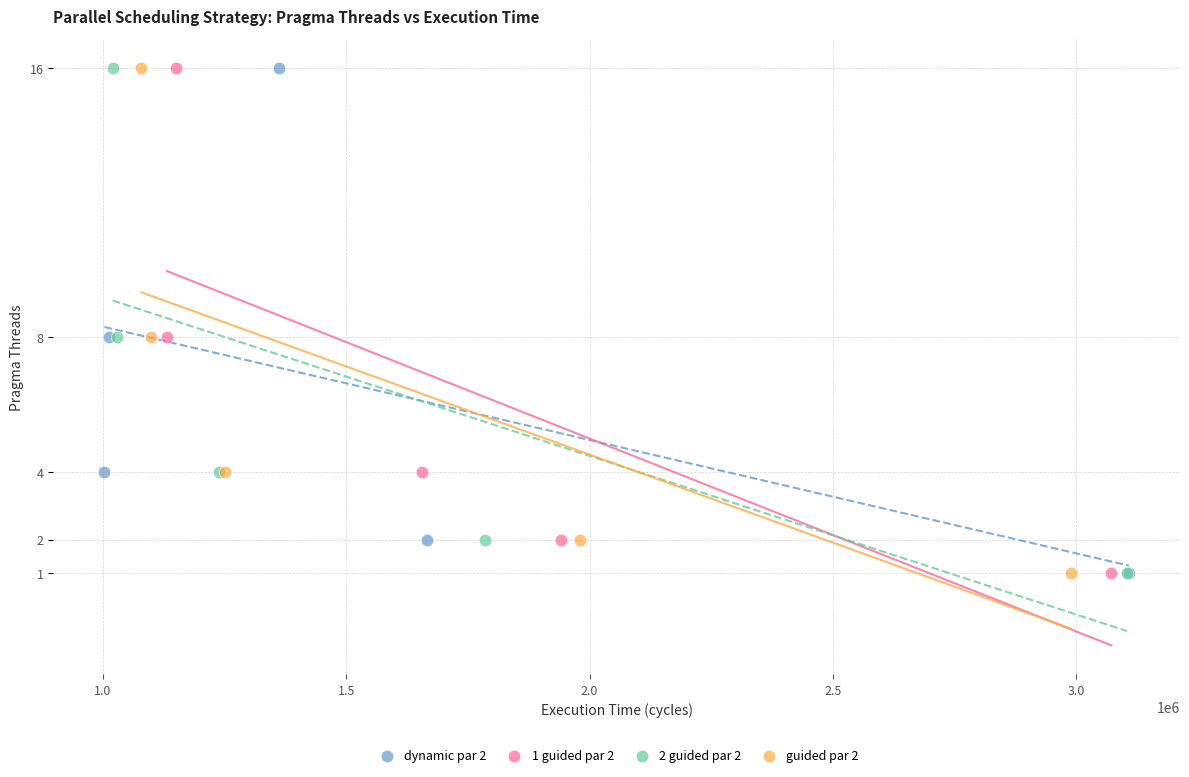

What are all the series names shown in the legend?

dynamic par 2, 1 guided par 2, 2 guided par 2, guided par 2